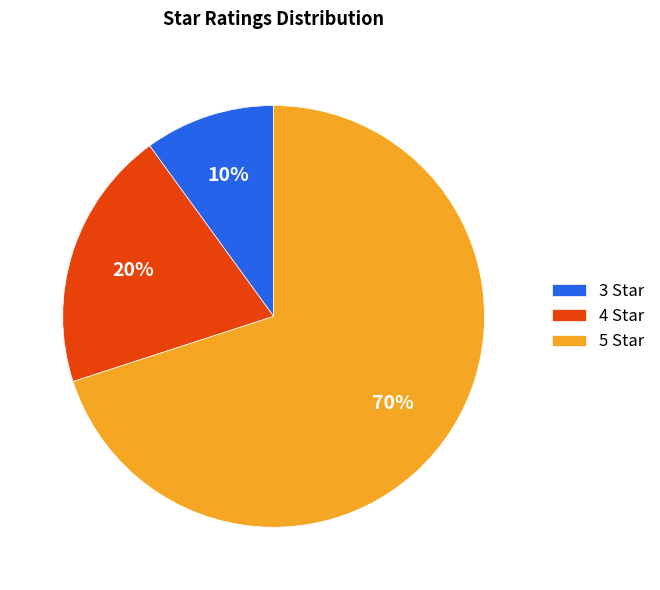

Rank the categories by value from lowest to highest.

3 Star, 4 Star, 5 Star